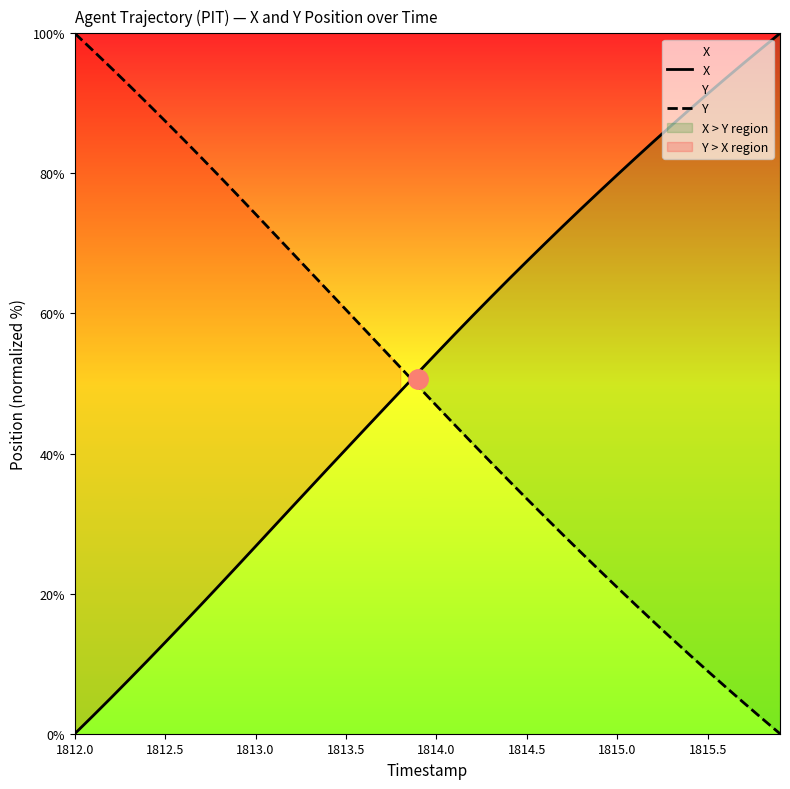

True or false: X has more than 0 interior local peaks.

False